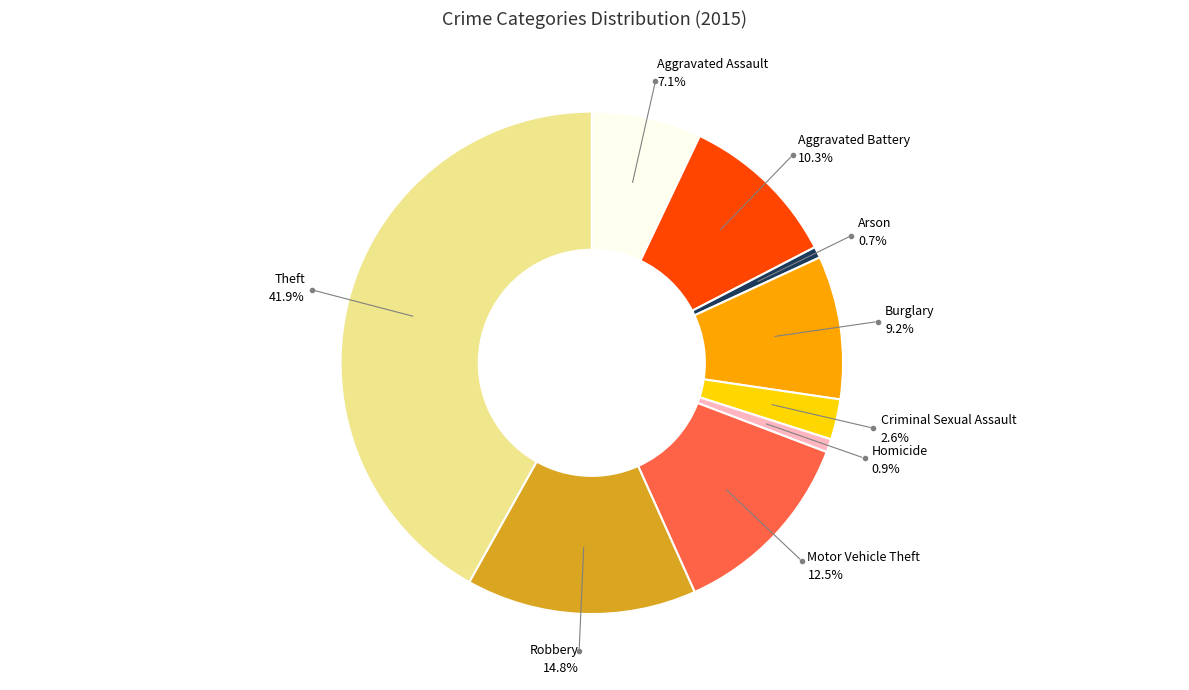

Does any single category account for the majority?

No